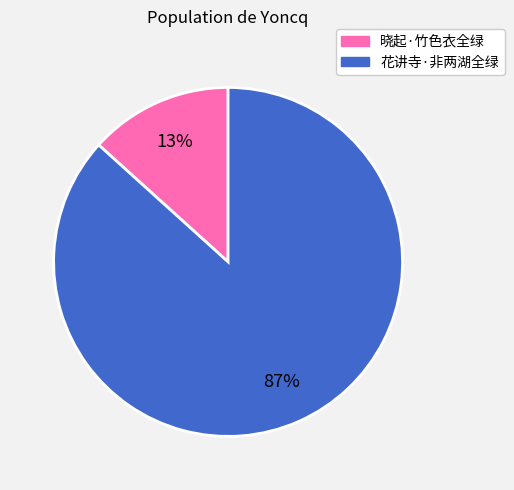

Rank the categories by value from highest to lowest.

花讲寺·非两湖全绿, 晓起·竹色衣全绿